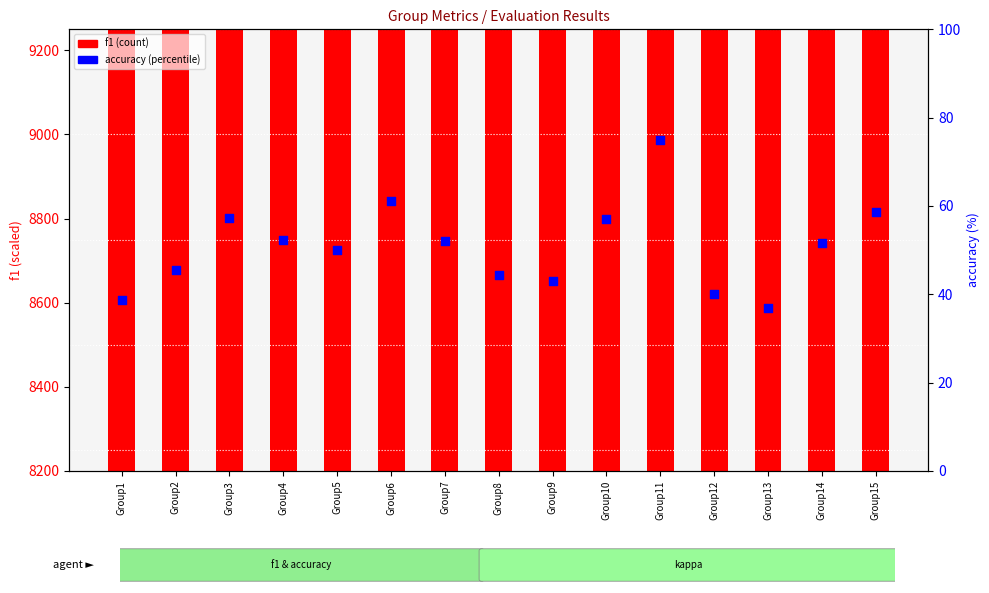

At which category is the sum across all series the highest?

Group11